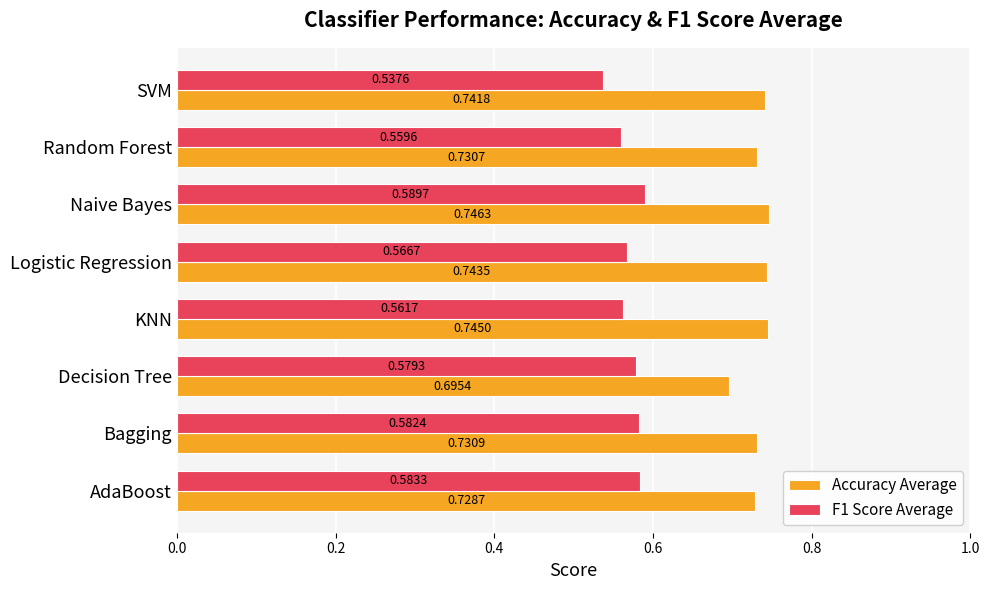

What is the sum of the Accuracy Average values at KNN and Random Forest?

1.5